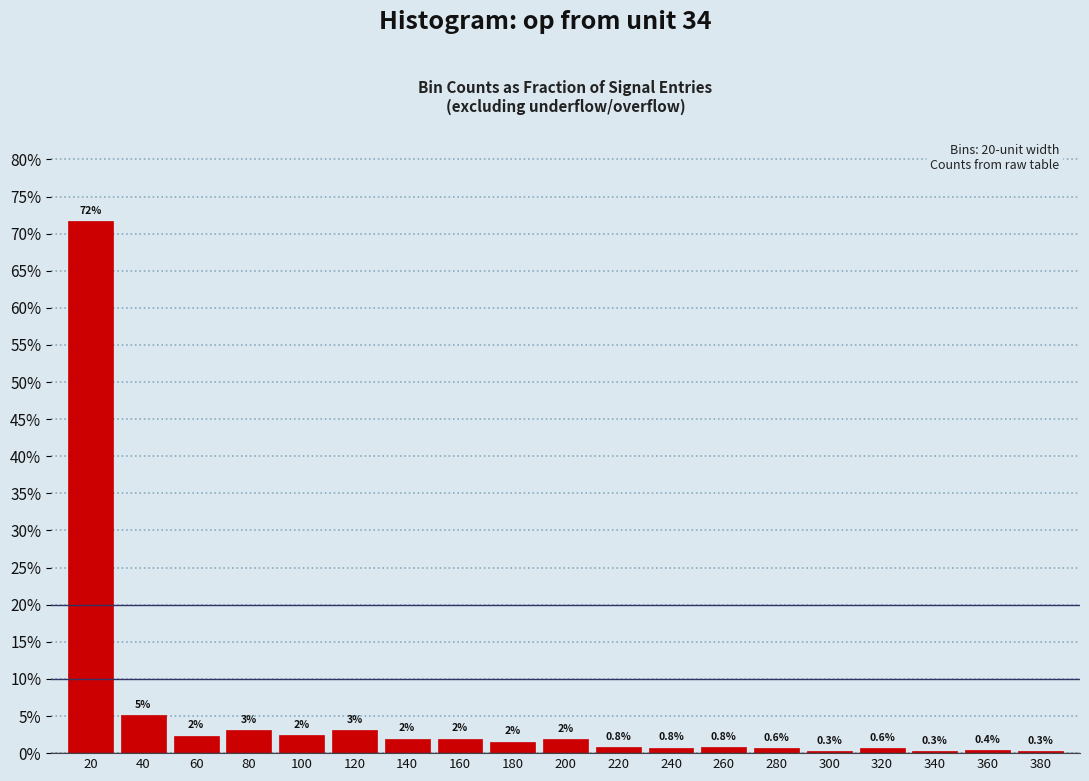

Does the chart contain any negative values?

No